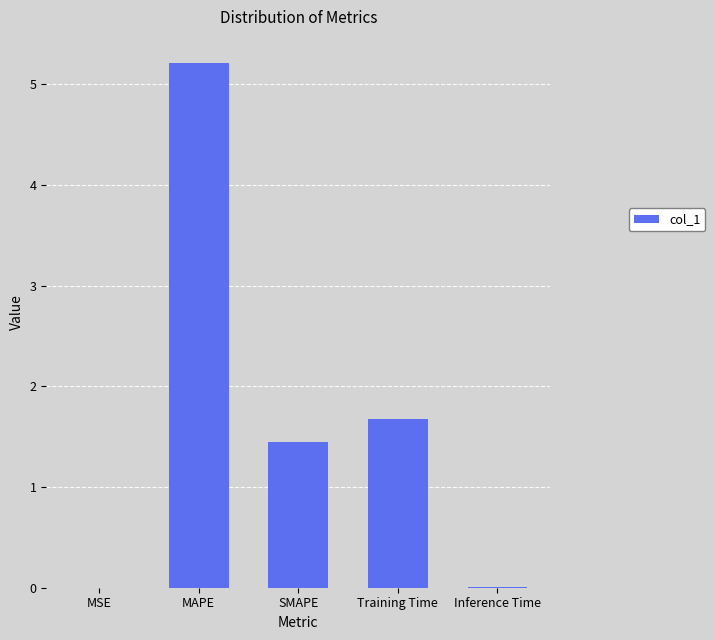

What is the change in value from SMAPE to Inference Time?

-1.4